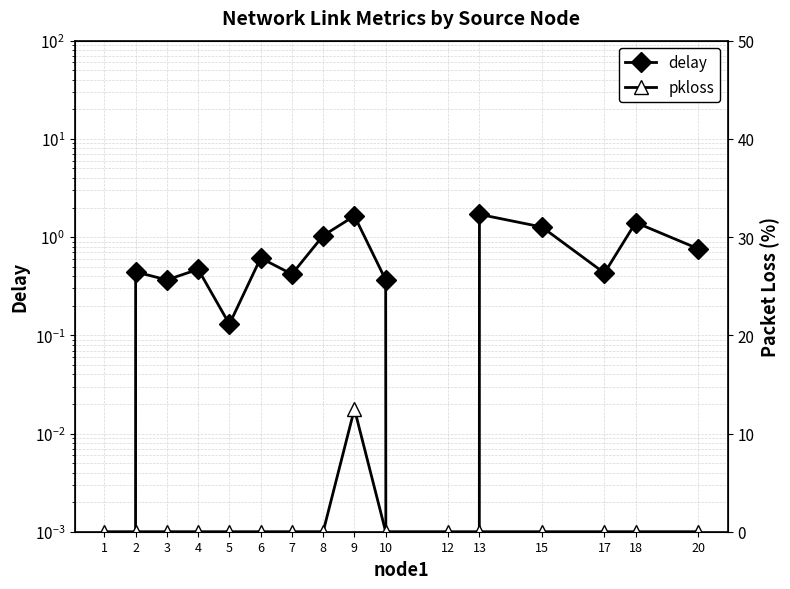

What is the difference between the maximum and minimum values in the delay series?

1.7